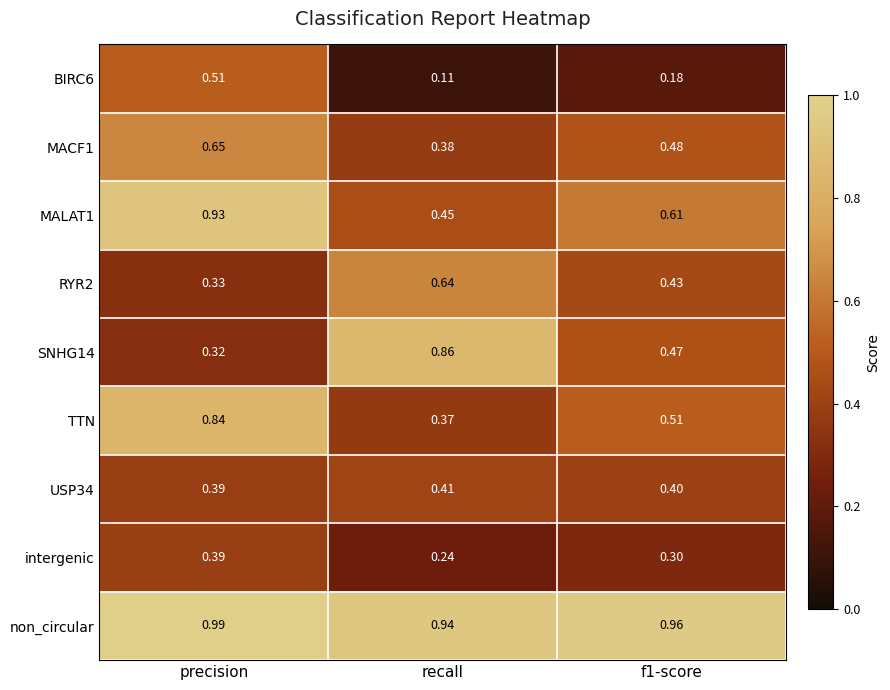

At which category does the chart reach its peak across all series?

precision